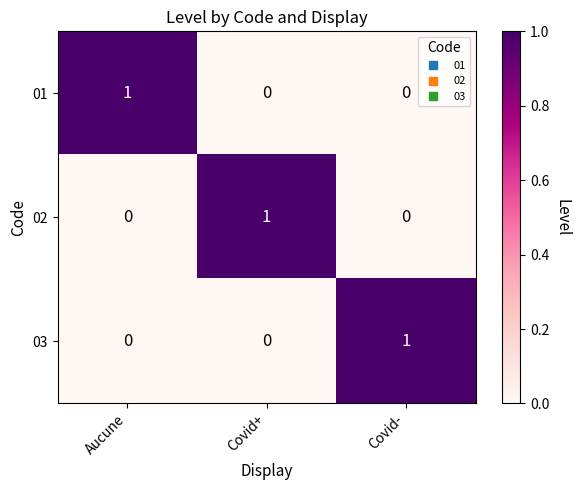

The value of 01 at Covid- is 0. True or false?

True